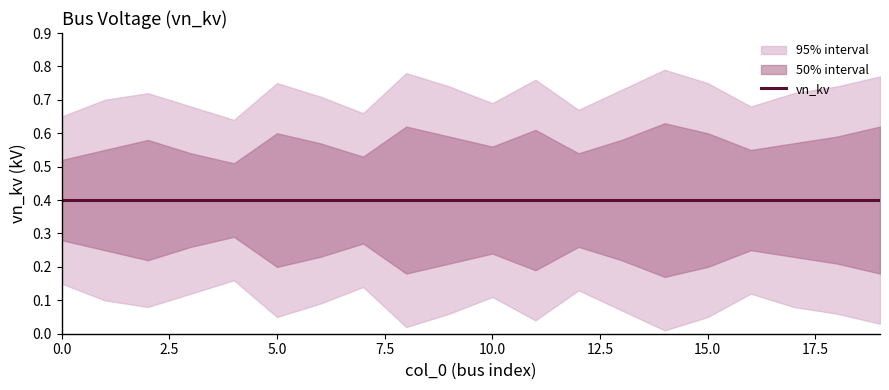

Rank the series at 6 from highest to lowest value.

vn_kv_upper2, vn_kv_upper1, vn_kv, vn_kv_lower1, vn_kv_lower2